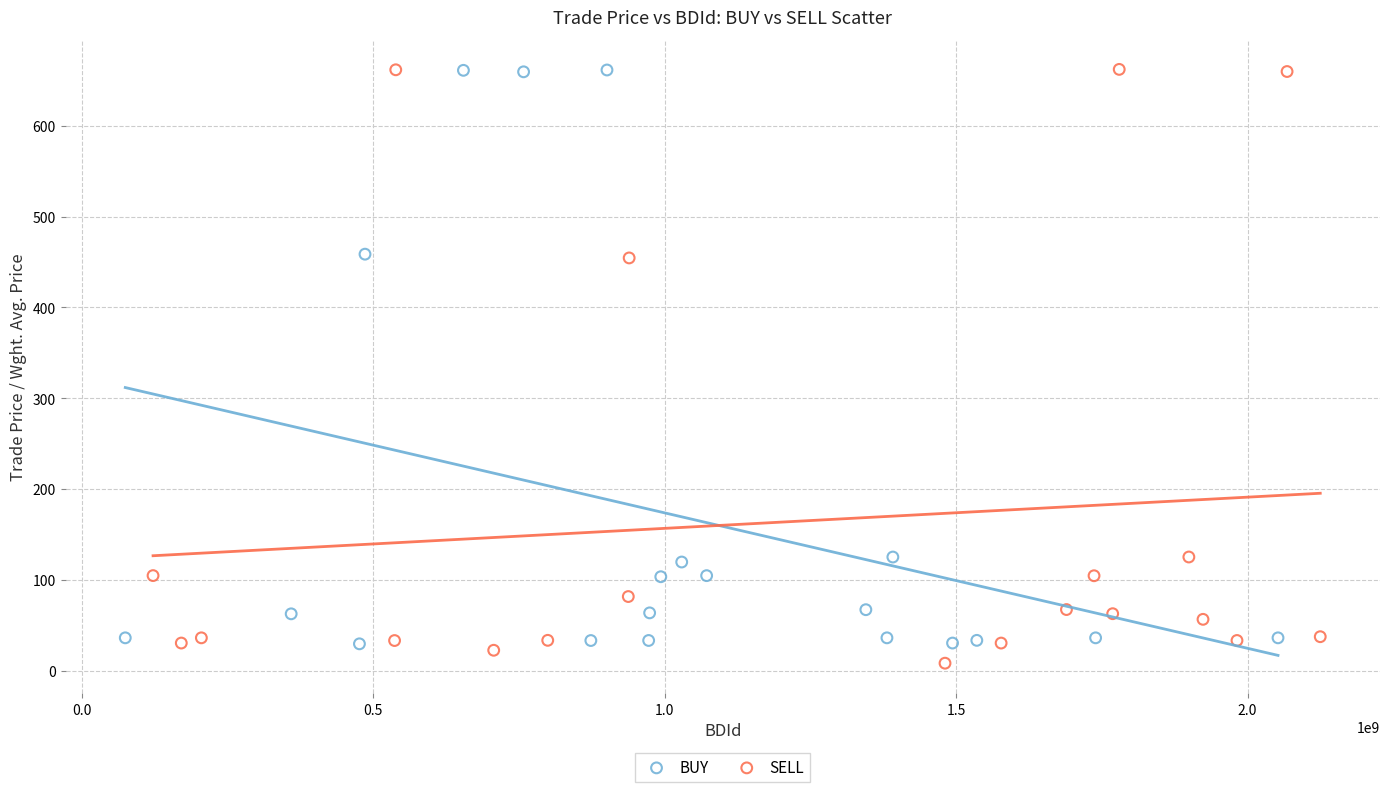

What are all the series names shown in the legend?

BUY, SELL